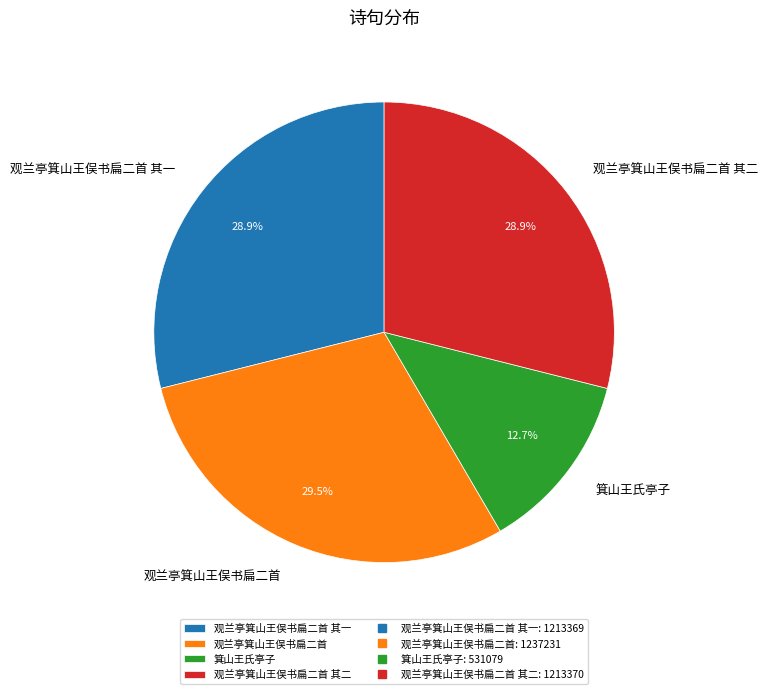

What is the smallest slice in the pie chart?

箕山王氏亭子